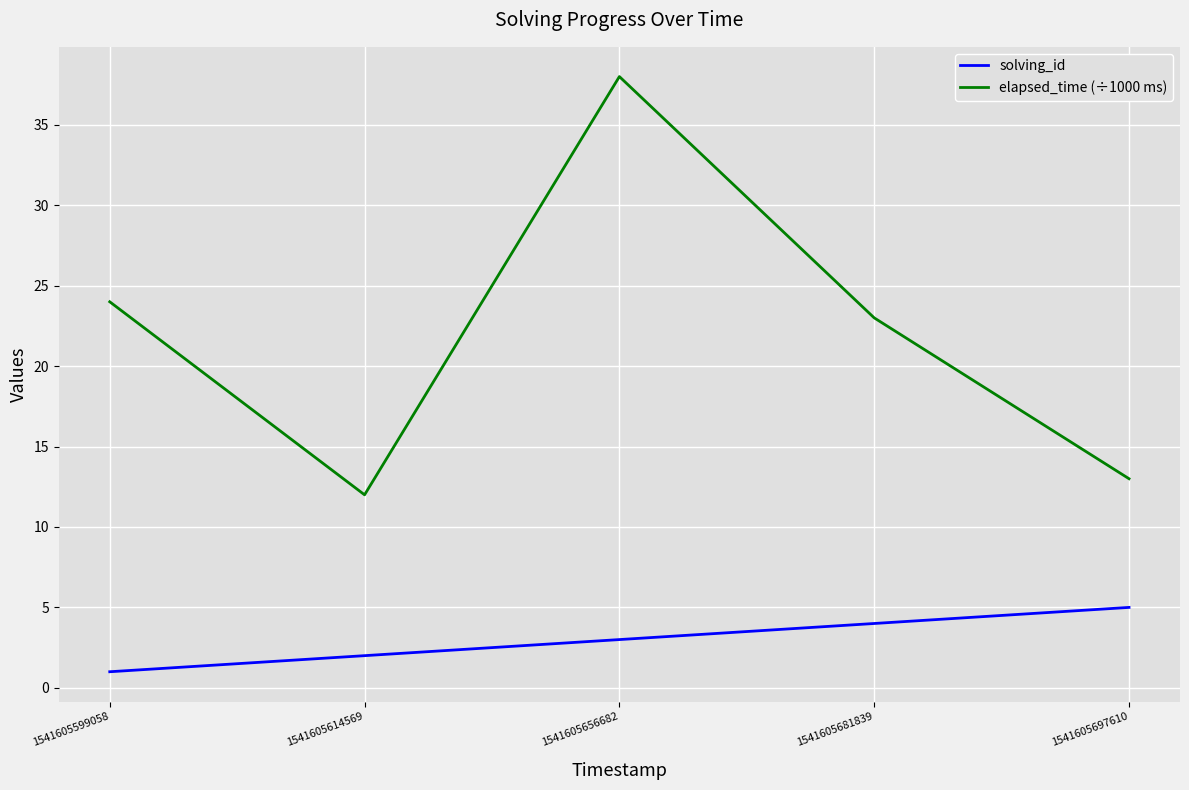

Where is elapsed_time (÷1000 ms) nearest to the value 25?

1541605599058